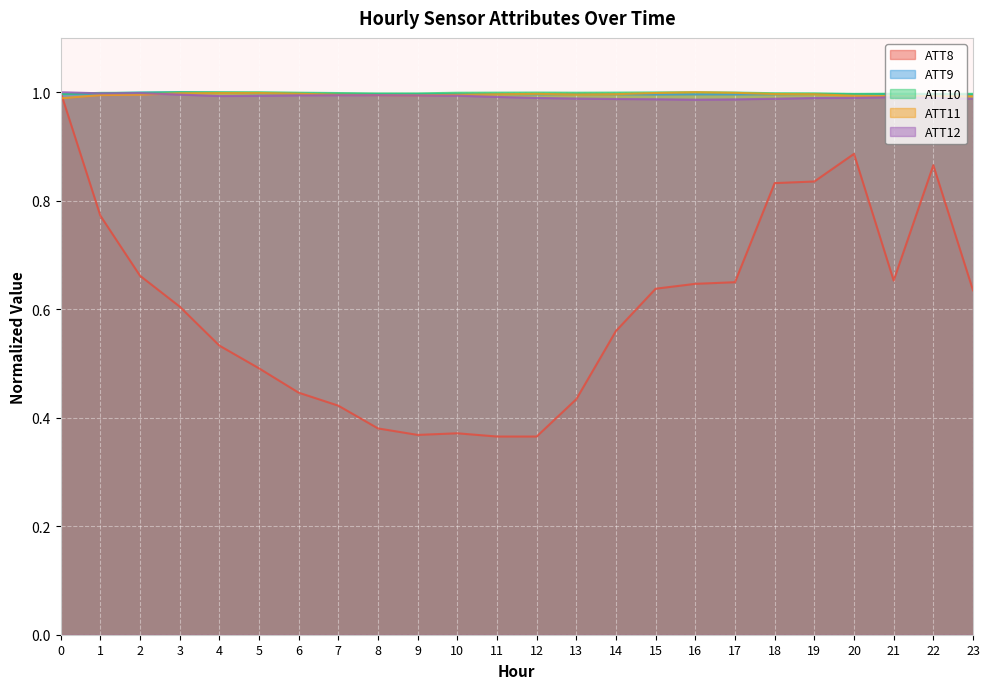

Does the chart display data point markers on the line(s)?

No